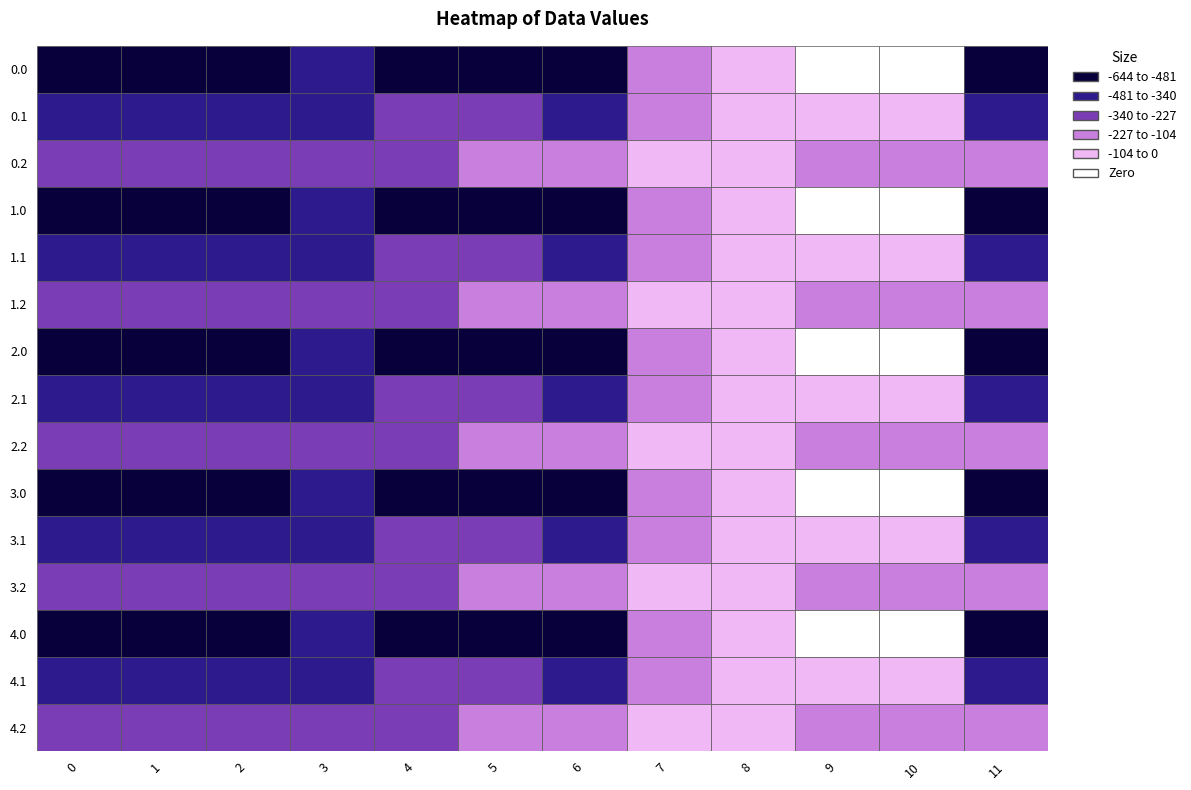

Reading right to left, extract all data points from this chart.

0.0: 11=-544.3	10=0.0	9=0.0	8=-35.0	7=-270.7	6=-435.0	5=-410.8	4=-404.9	3=-404.4	2=-410.3	1=-449.5	0=-482.0
0.1: 11=-384.7	10=-114.0	9=-104.8	8=-102.3	7=-234.9	6=-345.2	5=-329.5	4=-339.6	3=-342.7	2=-347.9	1=-361.1	0=-384.6
0.2: 11=-225.2	10=-228.0	9=-209.6	8=-169.5	7=-199.0	6=-216.4	5=-248.1	4=-274.4	3=-281.0	2=-285.5	1=-272.7	0=-287.1
1.0: 11=-544.3	10=0.0	9=0.0	8=-35.0	7=-270.7	6=-435.0	5=-410.8	4=-404.9	3=-404.4	2=-410.3	1=-449.5	0=-482.0
1.1: 11=-384.7	10=-114.0	9=-104.8	8=-102.3	7=-234.9	6=-345.2	5=-329.5	4=-339.6	3=-342.7	2=-347.9	1=-361.1	0=-384.6
1.2: 11=-225.2	10=-228.0	9=-209.6	8=-169.5	7=-199.0	6=-216.4	5=-248.1	4=-274.4	3=-281.0	2=-285.5	1=-272.7	0=-287.1
2.0: 11=-544.3	10=0.0	9=0.0	8=-35.0	7=-270.7	6=-435.0	5=-410.8	4=-404.9	3=-404.4	2=-410.3	1=-449.5	0=-482.0
2.1: 11=-384.7	10=-114.0	9=-104.8	8=-102.3	7=-234.9	6=-345.2	5=-329.5	4=-339.6	3=-342.7	2=-347.9	1=-361.1	0=-384.6
2.2: 11=-225.2	10=-228.0	9=-209.6	8=-169.5	7=-199.0	6=-216.4	5=-248.1	4=-274.4	3=-281.0	2=-285.5	1=-272.7	0=-287.1
3.0: 11=-544.3	10=0.0	9=0.0	8=-35.0	7=-270.7	6=-435.0	5=-410.8	4=-404.9	3=-404.4	2=-410.3	1=-449.5	0=-482.0
3.1: 11=-384.7	10=-114.0	9=-104.8	8=-102.3	7=-234.9	6=-345.2	5=-329.5	4=-339.6	3=-342.7	2=-347.9	1=-361.1	0=-384.6
3.2: 11=-225.2	10=-228.0	9=-209.6	8=-169.5	7=-199.0	6=-216.4	5=-248.1	4=-274.4	3=-281.0	2=-285.5	1=-272.7	0=-287.1
4.0: 11=-544.3	10=0.0	9=0.0	8=-35.0	7=-270.7	6=-435.0	5=-410.8	4=-404.9	3=-404.4	2=-410.3	1=-449.5	0=-482.0
4.1: 11=-384.7	10=-114.0	9=-104.8	8=-102.3	7=-234.9	6=-345.2	5=-329.5	4=-339.6	3=-342.7	2=-347.9	1=-361.1	0=-384.6
4.2: 11=-225.2	10=-228.0	9=-209.6	8=-169.5	7=-199.0	6=-216.4	5=-248.1	4=-274.4	3=-281.0	2=-285.5	1=-272.7	0=-287.1